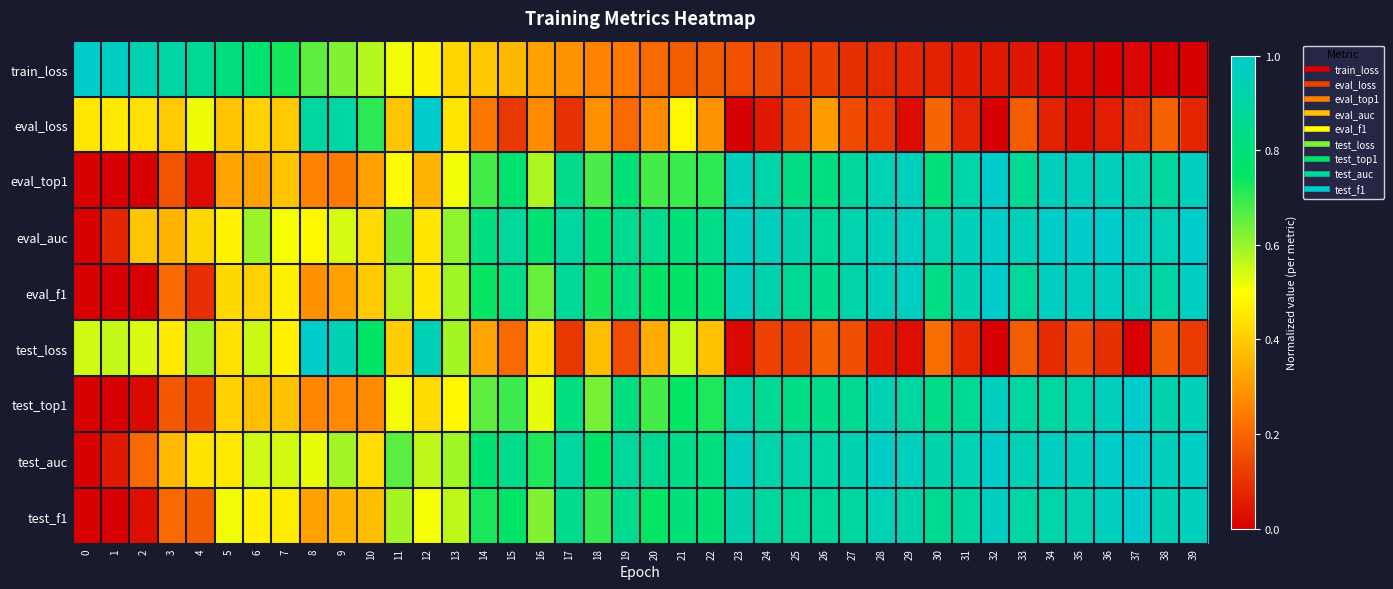

Reading left to right, list all the values displayed in this chart.

train_loss: 0=1.0	1=1.0	2=0.9	3=0.9	4=0.9	5=0.8	6=0.8	7=0.7	8=0.7	9=0.6	10=0.6	11=0.5	12=0.5	13=0.4	14=0.4	15=0.4	16=0.3	17=0.3	18=0.3	19=0.2	20=0.2	21=0.2	22=0.2	23=0.2	24=0.1	25=0.1	26=0.1	27=0.1	28=0.1	29=0.1	30=0.1	31=0.1	32=0.1	33=0.0	34=0.0	35=0.0	36=0.0	37=0.0	38=0.0	39=0.0
eval_loss: 0=0.5	1=0.5	2=0.4	3=0.4	4=0.5	5=0.4	6=0.4	7=0.4	8=0.9	9=0.9	10=0.7	11=0.4	12=1.0	13=0.5	14=0.2	15=0.1	16=0.3	17=0.1	18=0.3	19=0.2	20=0.3	21=0.5	22=0.3	23=0.0	24=0.1	25=0.1	26=0.3	27=0.1	28=0.1	29=0.0	30=0.2	31=0.1	32=0.0	33=0.2	34=0.1	35=0.0	36=0.1	37=0.1	38=0.2	39=0.1
eval_top1: 0=0.0	1=0.0	2=0.0	3=0.2	4=0.0	5=0.3	6=0.3	7=0.4	8=0.3	9=0.2	10=0.3	11=0.5	12=0.4	13=0.5	14=0.7	15=0.8	16=0.6	17=0.8	18=0.7	19=0.8	20=0.7	21=0.7	22=0.7	23=1.0	24=0.9	25=0.8	26=0.8	27=0.9	28=0.9	29=1.0	30=0.8	31=0.9	32=1.0	33=0.9	34=1.0	35=1.0	36=1.0	37=0.9	38=0.9	39=1.0
eval_auc: 0=0.0	1=0.1	2=0.4	3=0.4	4=0.4	5=0.5	6=0.6	7=0.5	8=0.5	9=0.5	10=0.4	11=0.6	12=0.5	13=0.6	14=0.8	15=0.9	16=0.8	17=0.9	18=0.8	19=0.9	20=0.8	21=0.8	22=0.8	23=1.0	24=1.0	25=0.9	26=0.9	27=0.9	28=1.0	29=1.0	30=0.9	31=1.0	32=1.0	33=1.0	34=1.0	35=1.0	36=1.0	37=1.0	38=0.9	39=1.0
eval_f1: 0=0.0	1=0.0	2=0.0	3=0.2	4=0.1	5=0.4	6=0.4	7=0.5	8=0.3	9=0.3	10=0.4	11=0.6	12=0.5	13=0.6	14=0.7	15=0.8	16=0.6	17=0.9	18=0.7	19=0.8	20=0.8	21=0.8	22=0.8	23=1.0	24=0.9	25=0.9	26=0.8	27=0.9	28=1.0	29=1.0	30=0.8	31=0.9	32=1.0	33=0.9	34=1.0	35=1.0	36=1.0	37=1.0	38=0.9	39=1.0
test_loss: 0=0.5	1=0.6	2=0.5	3=0.5	4=0.6	5=0.4	6=0.6	7=0.5	8=1.0	9=0.9	10=0.8	11=0.4	12=0.9	13=0.6	14=0.3	15=0.2	16=0.4	17=0.1	18=0.4	19=0.2	20=0.3	21=0.6	22=0.4	23=0.0	24=0.1	25=0.1	26=0.2	27=0.2	28=0.1	29=0.0	30=0.2	31=0.1	32=0.0	33=0.2	34=0.1	35=0.2	36=0.1	37=0.0	38=0.2	39=0.1
test_top1: 0=0.0	1=0.0	2=0.0	3=0.2	4=0.1	5=0.4	6=0.4	7=0.4	8=0.3	9=0.3	10=0.3	11=0.5	12=0.4	13=0.5	14=0.7	15=0.7	16=0.5	17=0.8	18=0.6	19=0.8	20=0.7	21=0.7	22=0.7	23=0.9	24=0.9	25=0.8	26=0.8	27=0.9	28=0.9	29=0.9	30=0.8	31=0.9	32=1.0	33=0.9	34=0.9	35=0.9	36=1.0	37=1.0	38=0.9	39=0.9
test_auc: 0=0.0	1=0.1	2=0.2	3=0.4	4=0.4	5=0.5	6=0.5	7=0.5	8=0.5	9=0.6	10=0.4	11=0.7	12=0.6	13=0.6	14=0.8	15=0.8	16=0.7	17=0.9	18=0.8	19=0.9	20=0.9	21=0.8	22=0.8	23=1.0	24=0.9	25=0.9	26=0.9	27=0.9	28=1.0	29=1.0	30=0.9	31=0.9	32=1.0	33=0.9	34=1.0	35=1.0	36=1.0	37=1.0	38=1.0	39=1.0
test_f1: 0=0.0	1=0.0	2=0.0	3=0.2	4=0.2	5=0.5	6=0.5	7=0.5	8=0.3	9=0.4	10=0.4	11=0.6	12=0.5	13=0.6	14=0.7	15=0.8	16=0.6	17=0.8	18=0.7	19=0.8	20=0.7	21=0.8	22=0.8	23=0.9	24=0.9	25=0.9	26=0.9	27=0.9	28=0.9	29=0.9	30=0.9	31=0.9	32=1.0	33=0.9	34=0.9	35=0.9	36=1.0	37=1.0	38=0.9	39=1.0